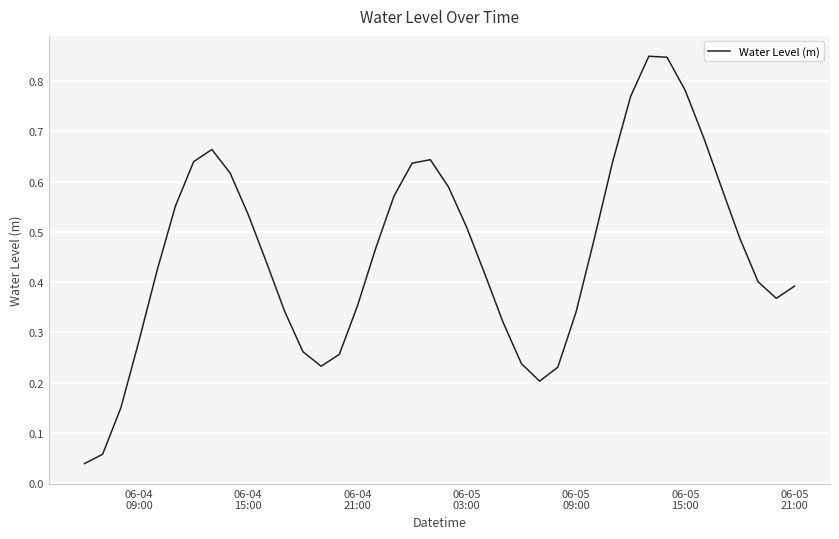

Reading left to right, list all the values displayed in this chart.

0.0	0.1	0.1	0.3	0.4	0.6	0.6	0.7	0.6	0.5	0.4	0.3	0.3	0.2	0.3	0.4	0.5	0.6	0.6	0.6	0.6	0.5	0.4	0.3	0.2	0.2	0.2	0.3	0.5	0.6	0.8	0.8	0.8	0.8	0.7	0.6	0.5	0.4	0.4	0.4